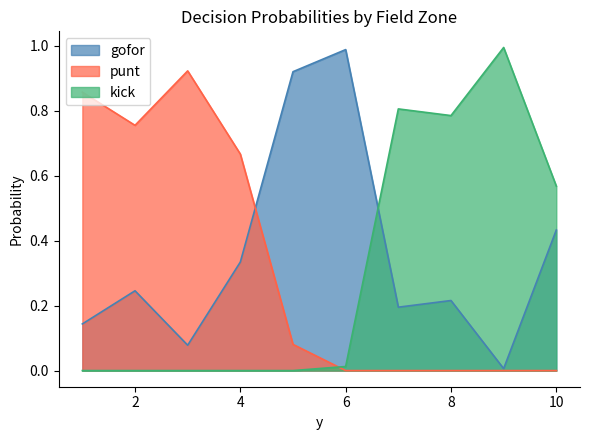

List the series in order of their overall mean, lowest first.

kick, punt, gofor